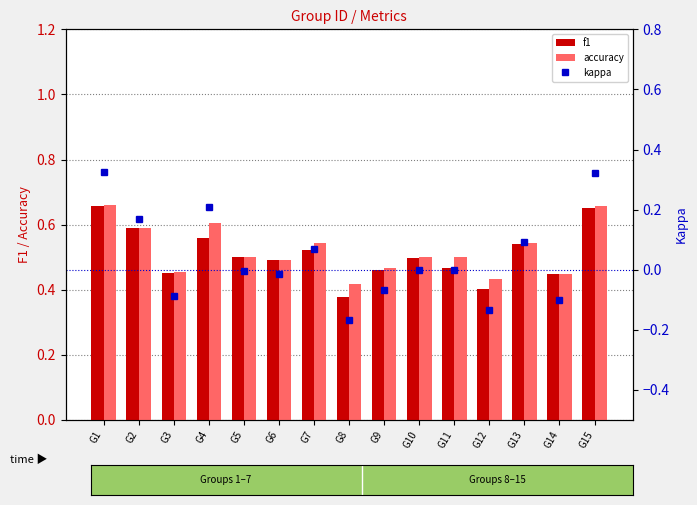

True or false: accuracy has a value of 0.4 at G8.

True